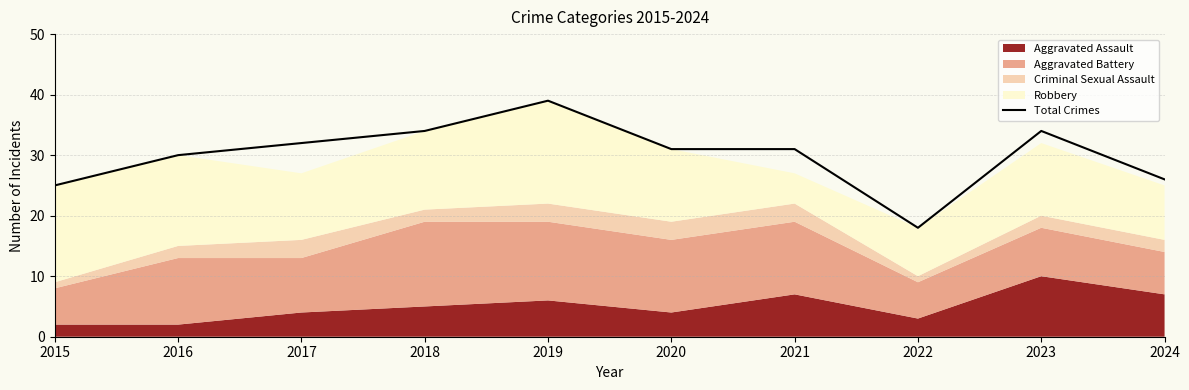

How many lines are shown in the chart?

1